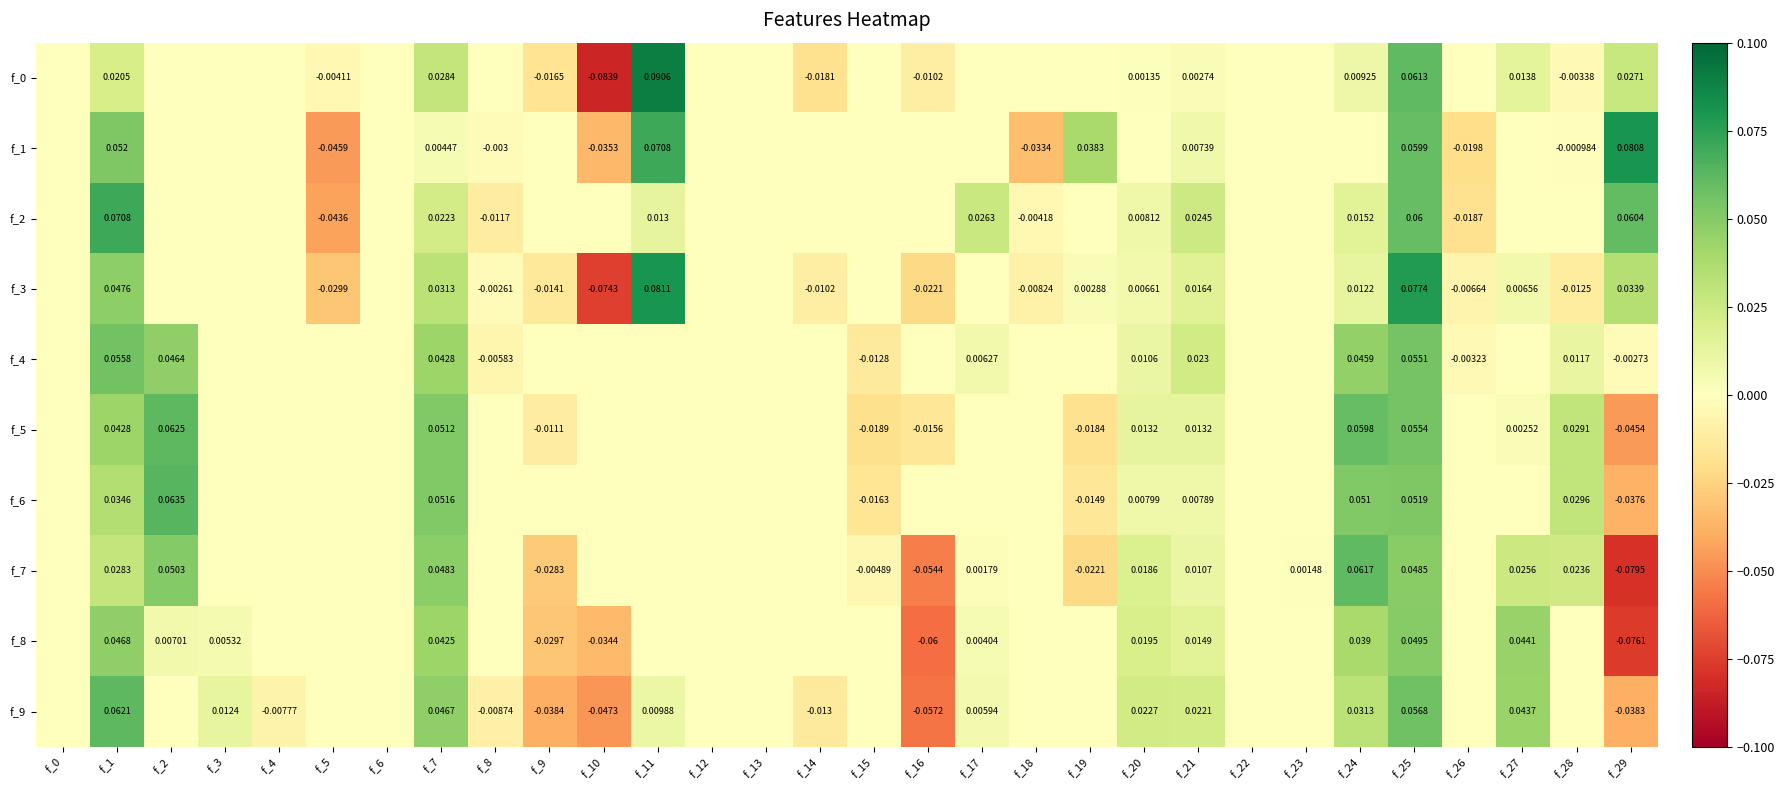

Where is f_1 nearest to the value 0?

f_0